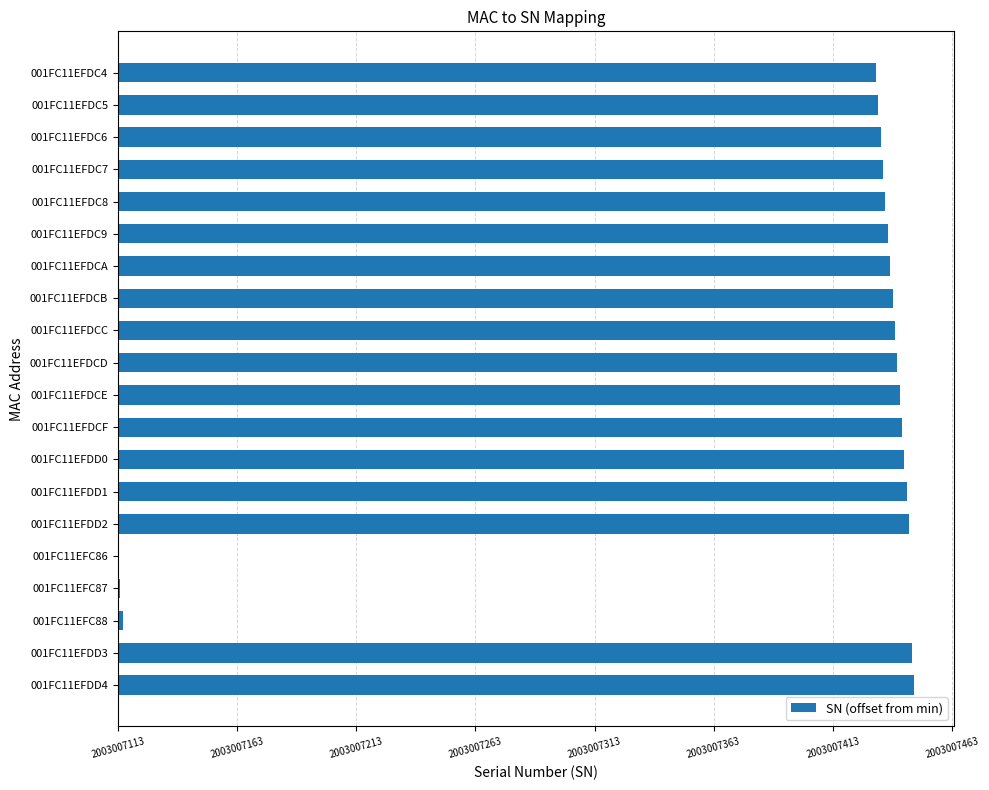

Where is the data nearest to the value 167?

001FC11EFDC4